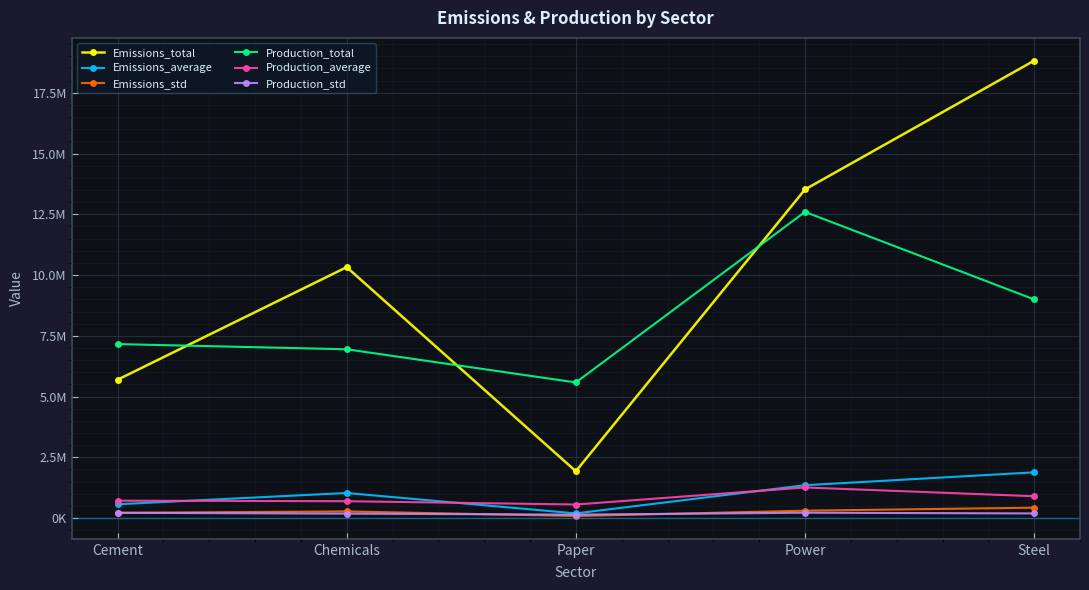

Is it true that Production_std equals 182977.1 at Chemicals?

True